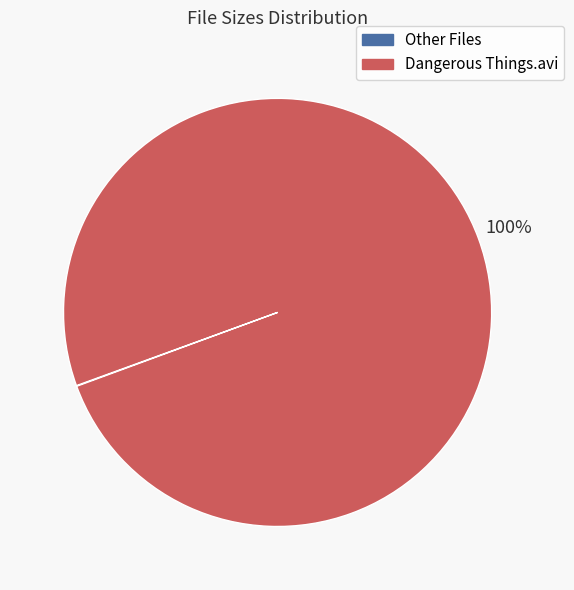

Is there any slice that represents more than half of the pie?

Yes